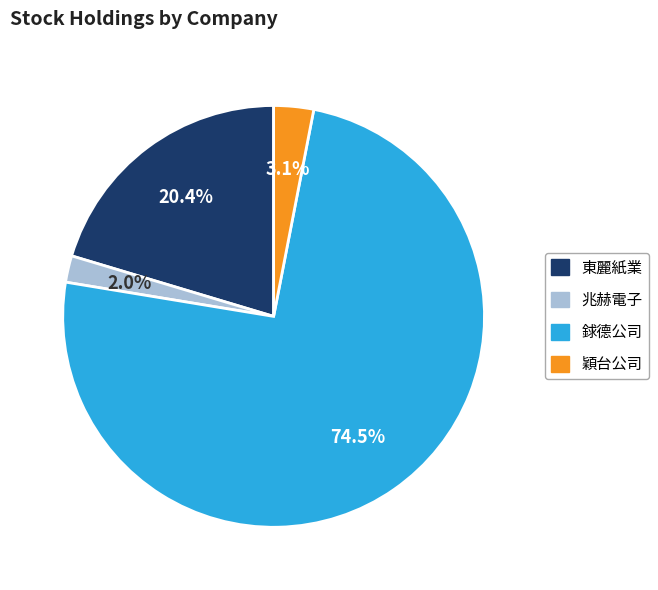

How many segments does this pie chart have?

4